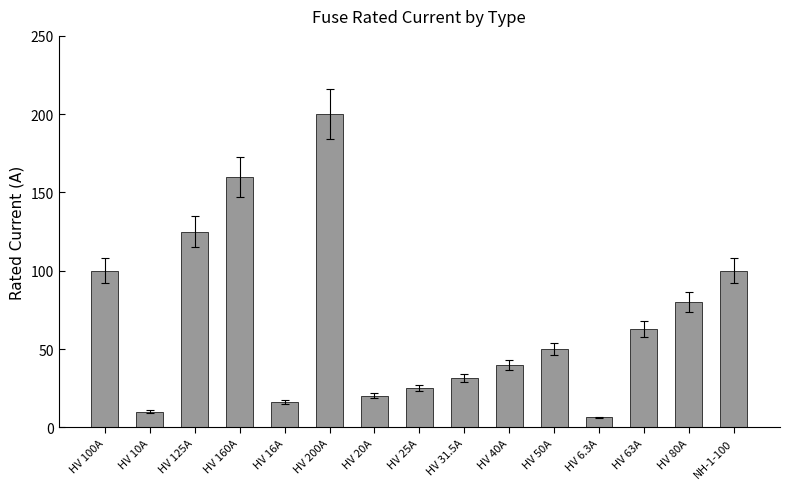

What is the label of the 15th bar from the left?

NH-1-100